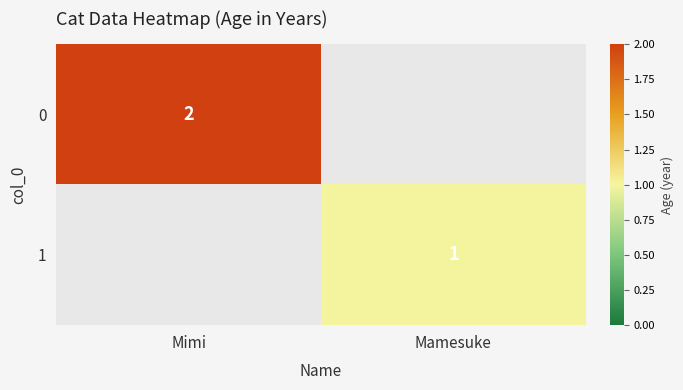

Is it true that 1 equals 0 at Mamesuke?

False